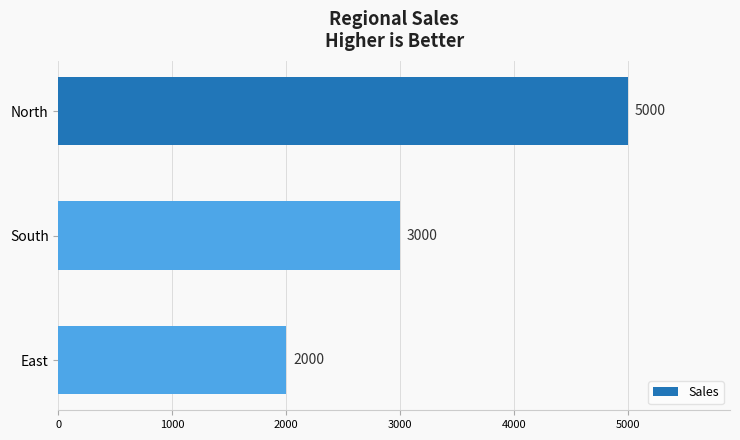

List the labels in order of value, largest first.

North, South, East